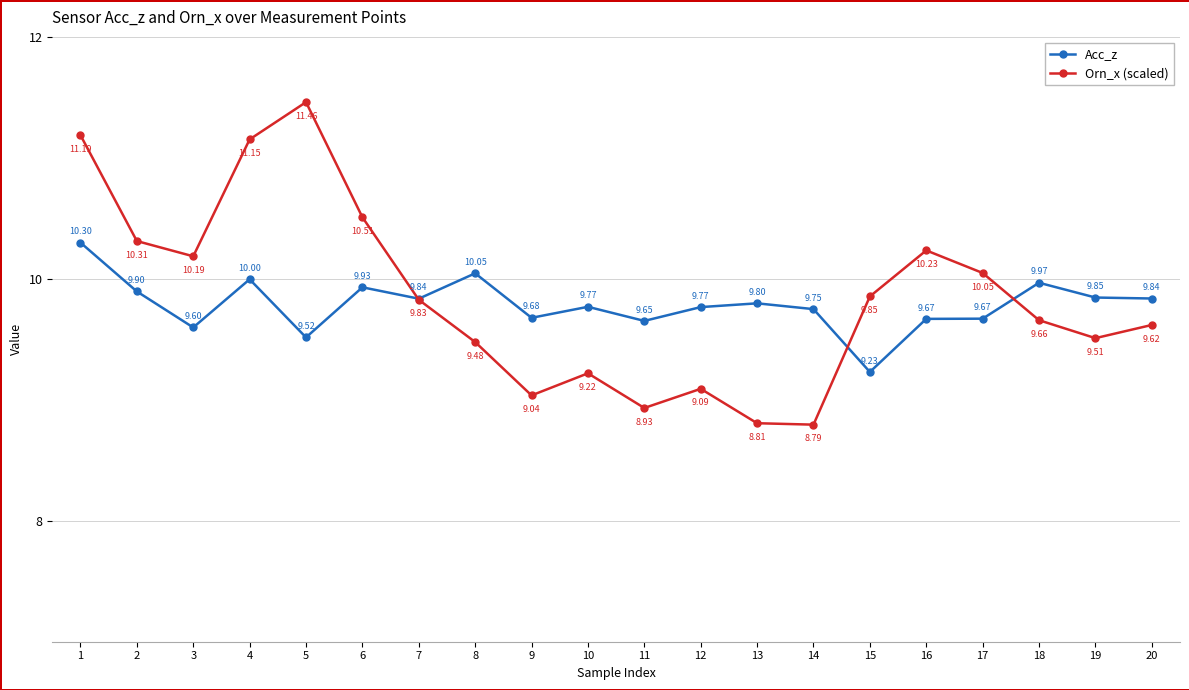

In Orn_x (scaled), how many points are lower than both neighbors (excluding endpoints)?

5